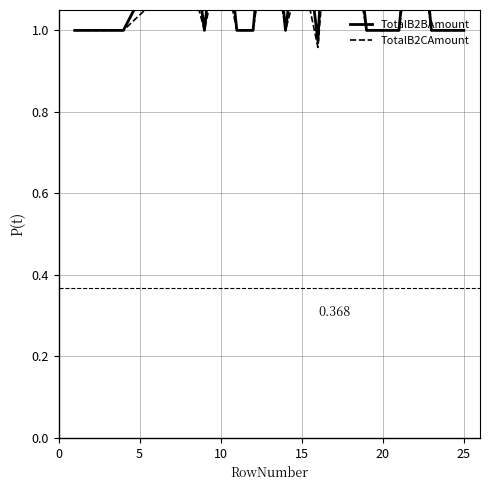

True or false: TotalB2CAmount and TotalB2BAmount cross at least once.

False